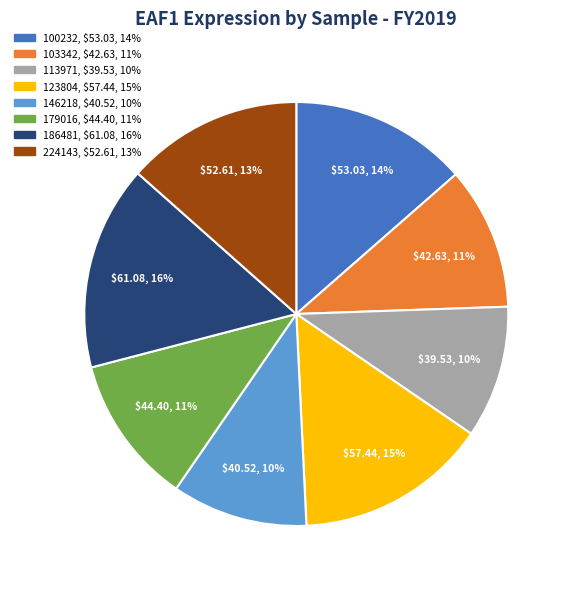

Count the number of slices in the pie.

8